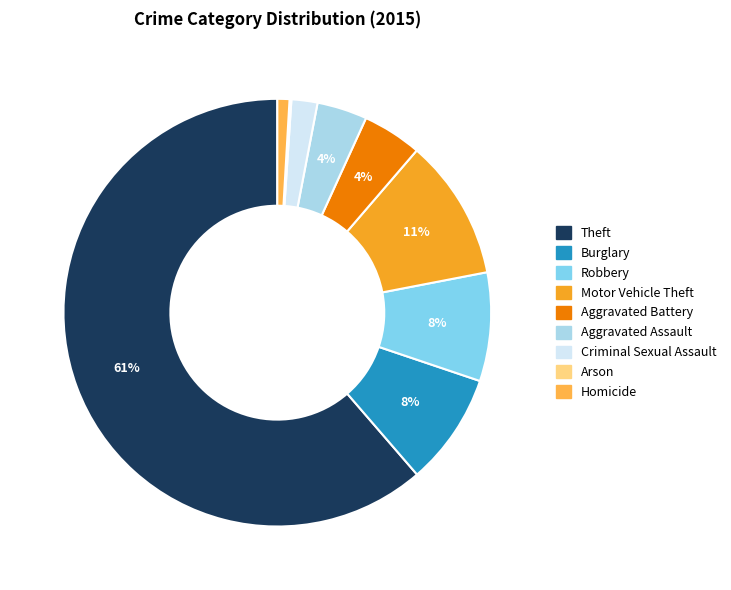

Approximately how many times larger is the value at Robbery compared to Homicide?

9.0